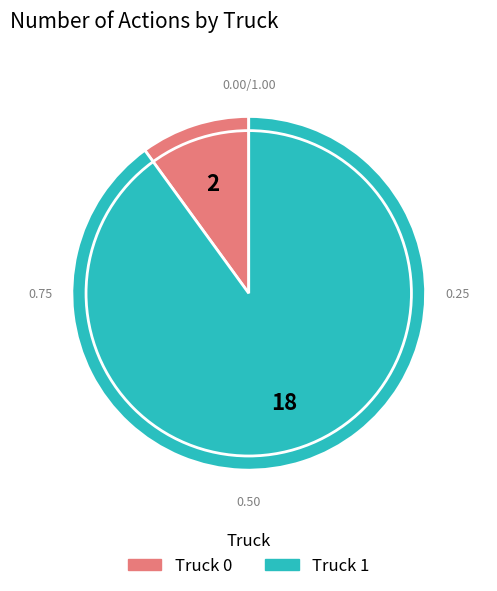

To the nearest percent, what is the average slice percentage?

50%